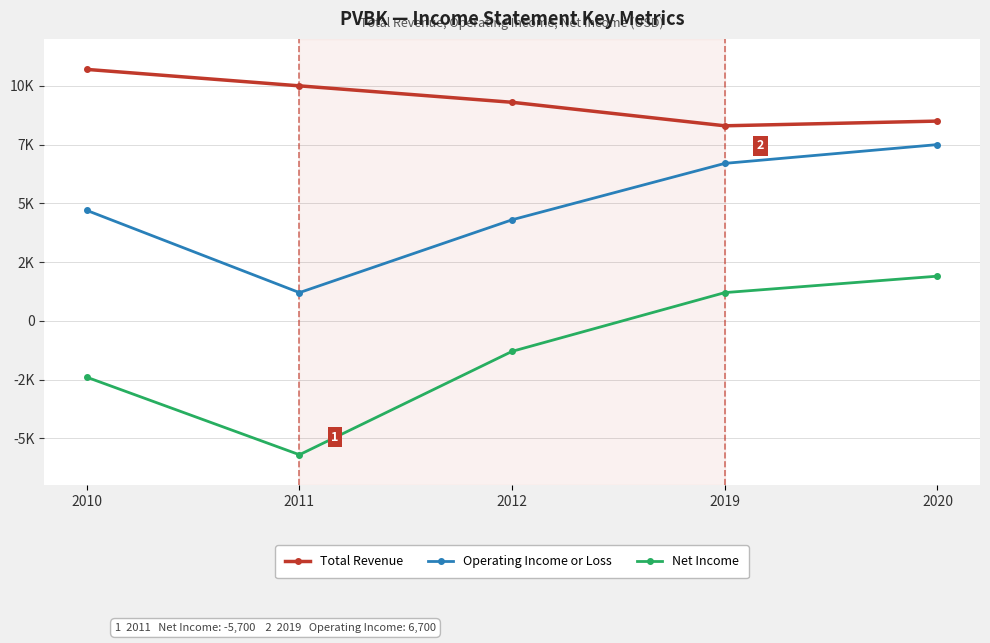

What is the value of the Net Income point at the 1st from the left?

-2400